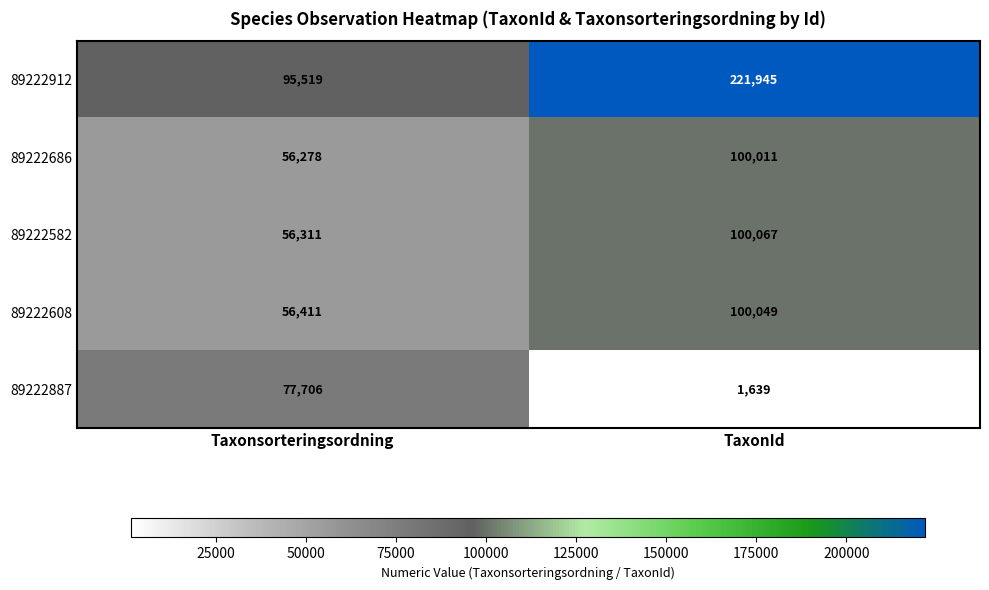

What value does the 89222582 series have at Taxonsorteringsordning?

56311